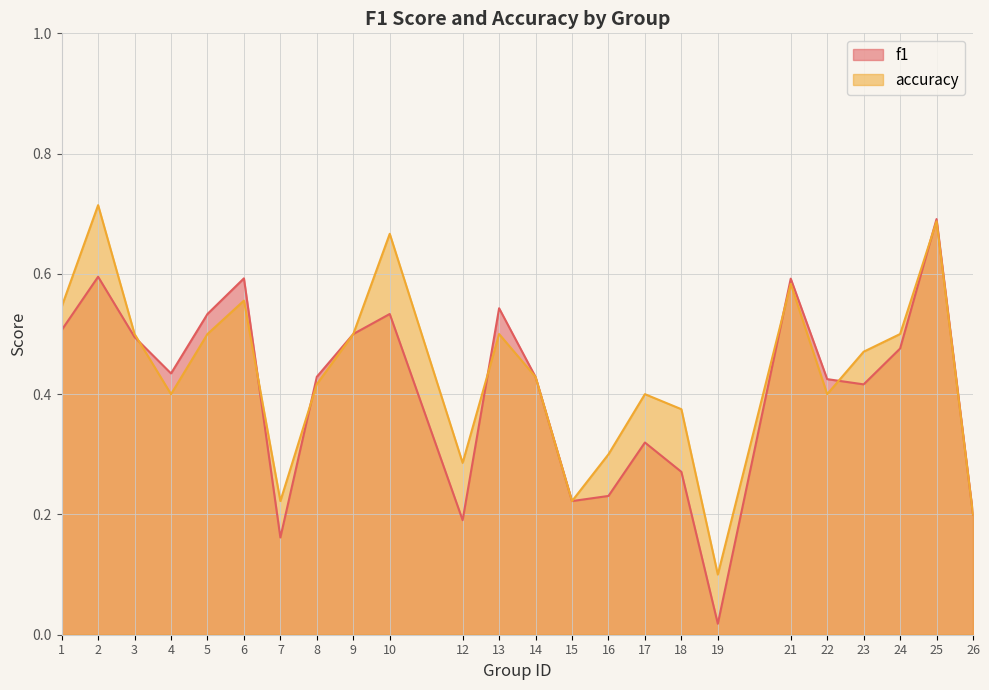

Reading left to right, extract all data points from this chart.

f1: 0.5	0.6	0.5	0.4	0.5	0.6	0.2	0.4	0.5	0.5	0.2	0.5	0.4	0.2	0.2	0.3	0.3	0.0	0.6	0.4	0.4	0.5	0.7	0.2
accuracy: 0.5	0.7	0.5	0.4	0.5	0.6	0.2	0.4	0.5	0.7	0.3	0.5	0.4	0.2	0.3	0.4	0.4	0.1	0.6	0.4	0.5	0.5	0.7	0.2